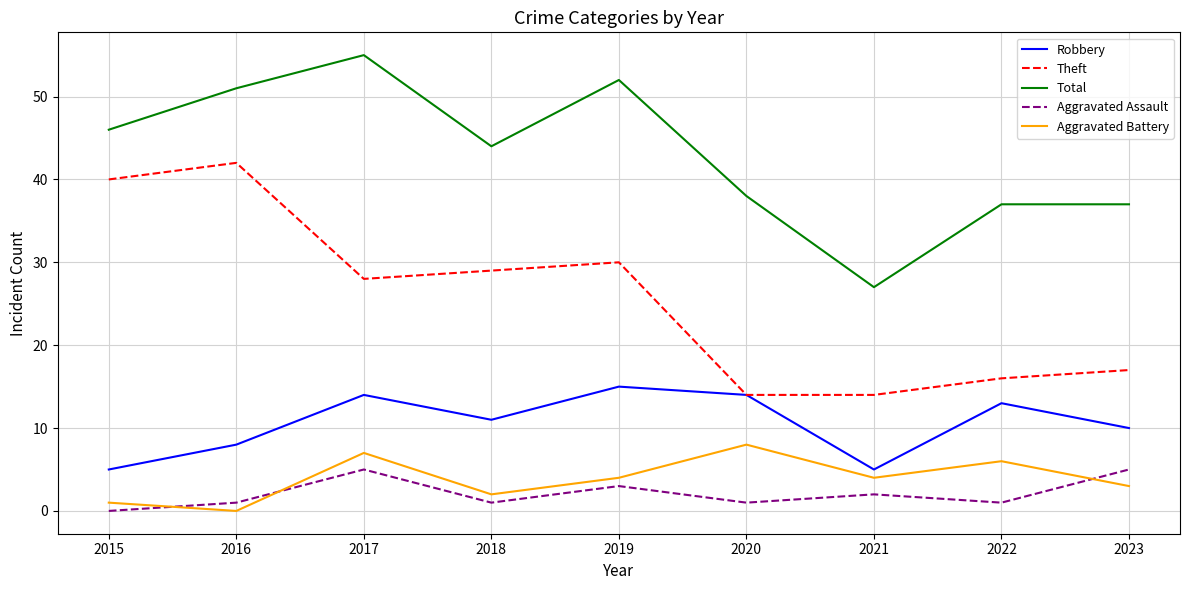

What is the total value across all series at 2017?

109